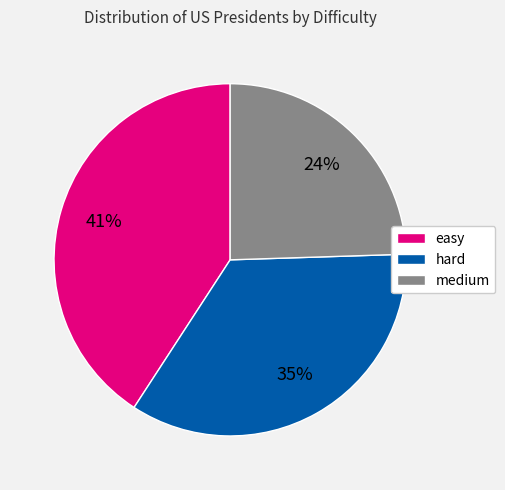

Rank the categories by value from lowest to highest.

medium, hard, easy